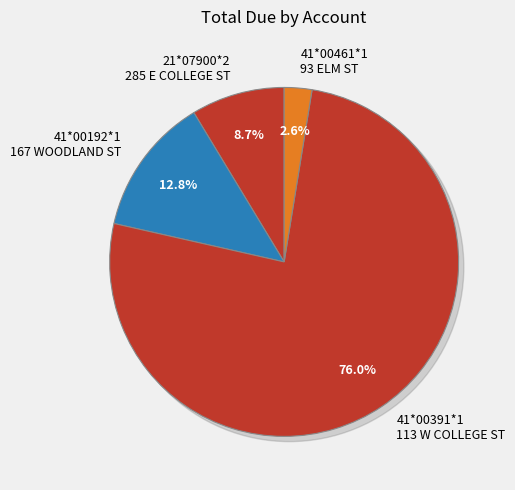

Do 41*00461*1
93 ELM ST and 41*00192*1
167 WOODLAND ST together represent more than half of the pie?

No